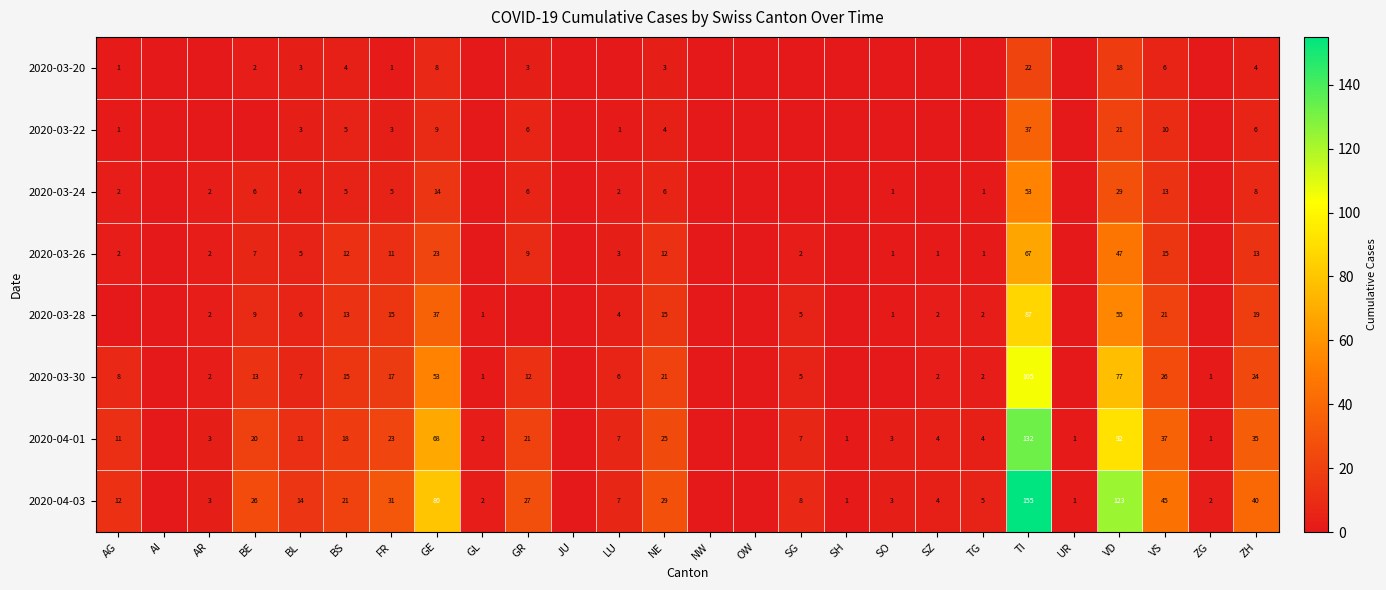

How many series are shown in this chart?

8